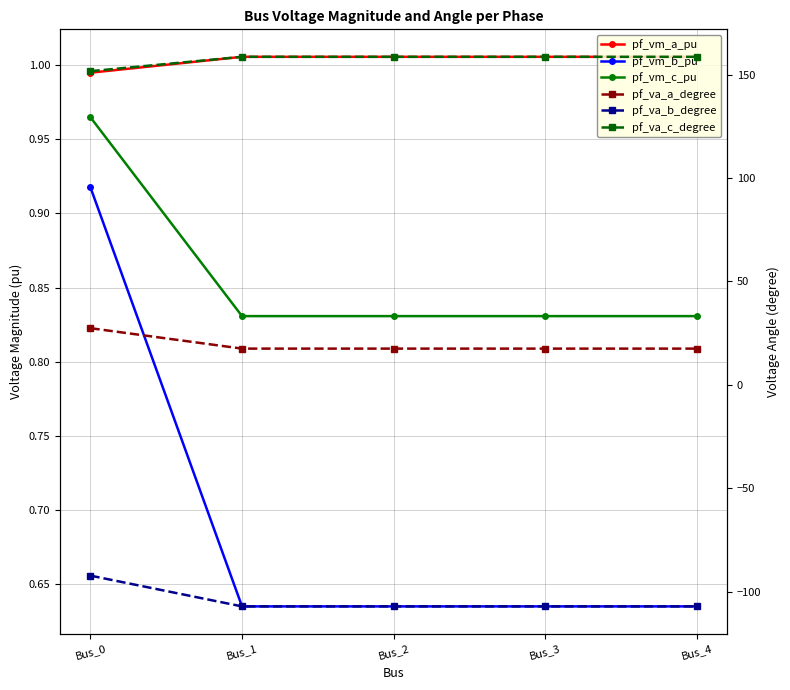

What is the lowest value of the pf_va_a_degree series?

17.6